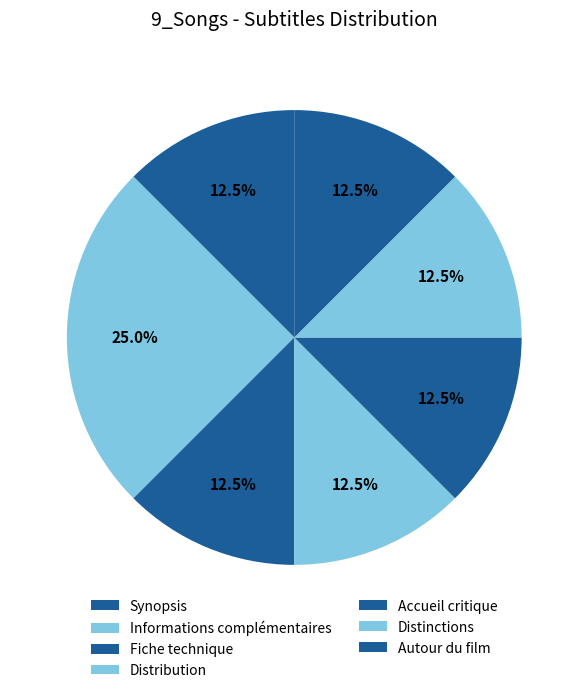

To the nearest percent, what is the difference between the largest and smallest slice percentages?

12%